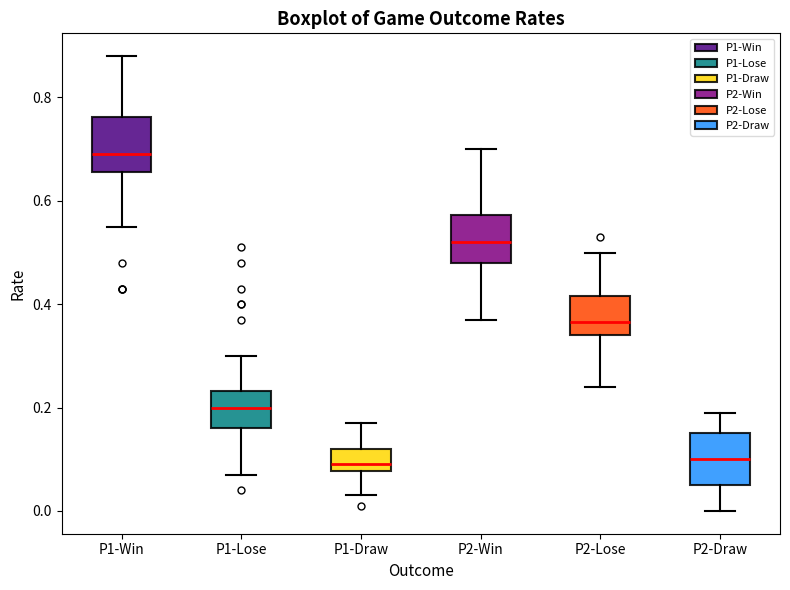

Reading left to right, transcribe this box plot: for each box, give where its median line is, the range the box spans, and where its two whiskers end, as read against the y-axis. The values are not printed on the chart, so give them approximately, as read against the axis.

P1-Win: median 0.70, box 0.66 to 0.76, whiskers 0.56 to 0.88
P1-Lose: median 0.20, box 0.16 to 0.24, whiskers 0.08 to 0.30
P1-Draw: median 0.10, box 0.08 to 0.12, whiskers 0.04 to 0.18
P2-Win: median 0.52, box 0.48 to 0.58, whiskers 0.38 to 0.70
P2-Lose: median 0.36, box 0.34 to 0.42, whiskers 0.24 to 0.50
P2-Draw: median 0.10, box 0.06 to 0.16, whiskers 0.00 to 0.20